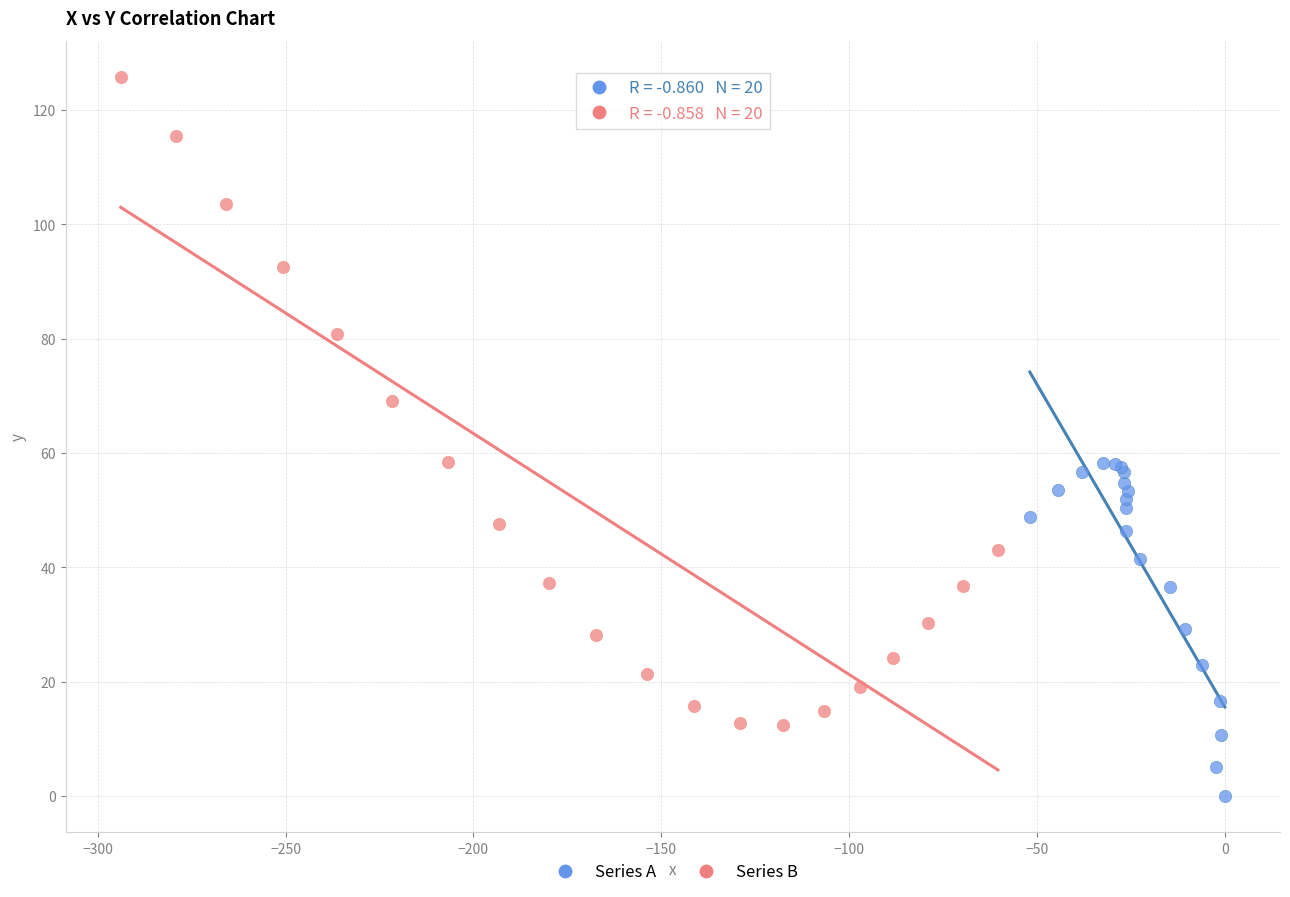

Which series contains the lowest Y value?

Series A